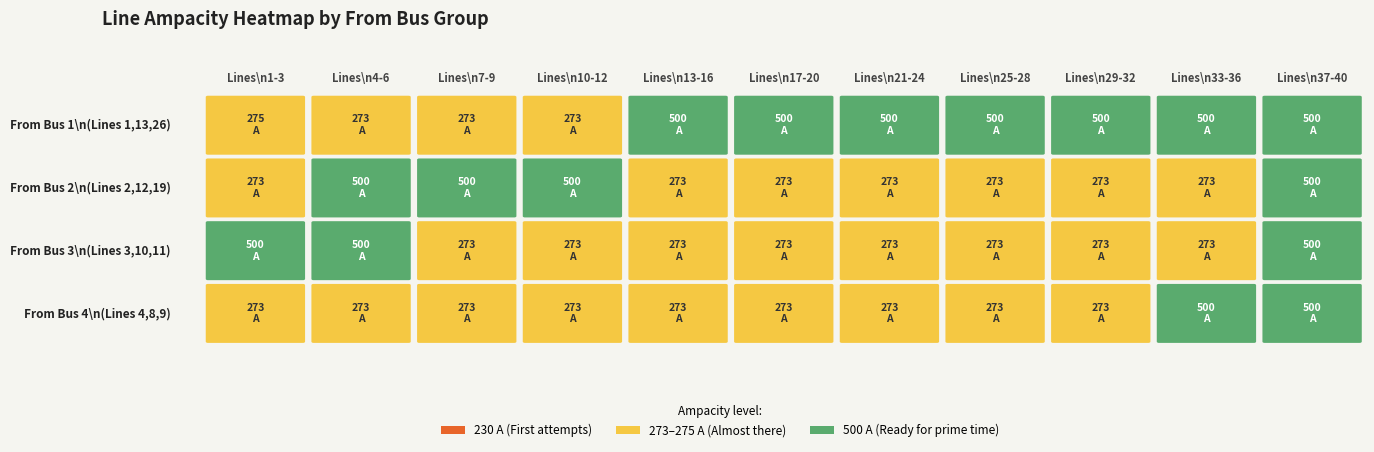

Is it true that From Bus 4 equals 500 at 10?

True